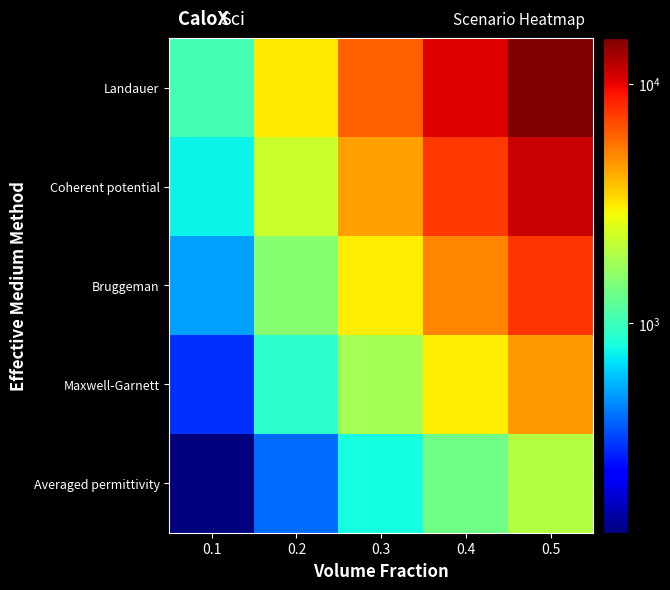

Rank the series by their average value, from highest to lowest.

Landauer, Coherent potential, Bruggeman, Maxwell-Garnett, Averaged permittivity